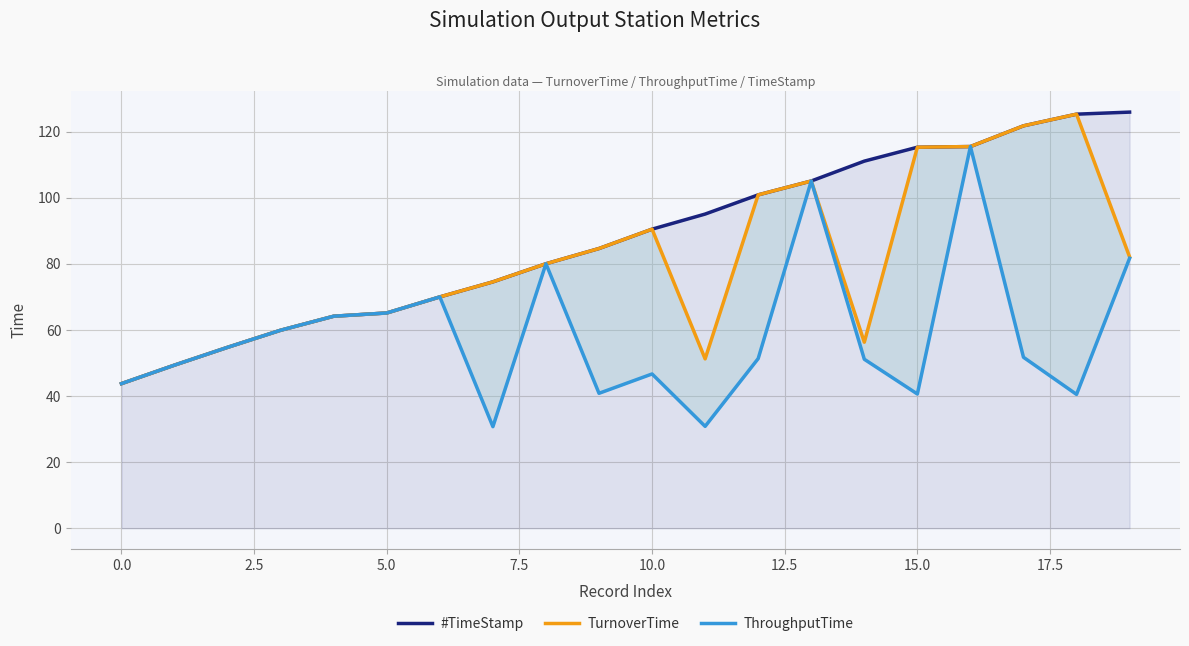

Read the #TimeStamp value at 10.0.

90.5